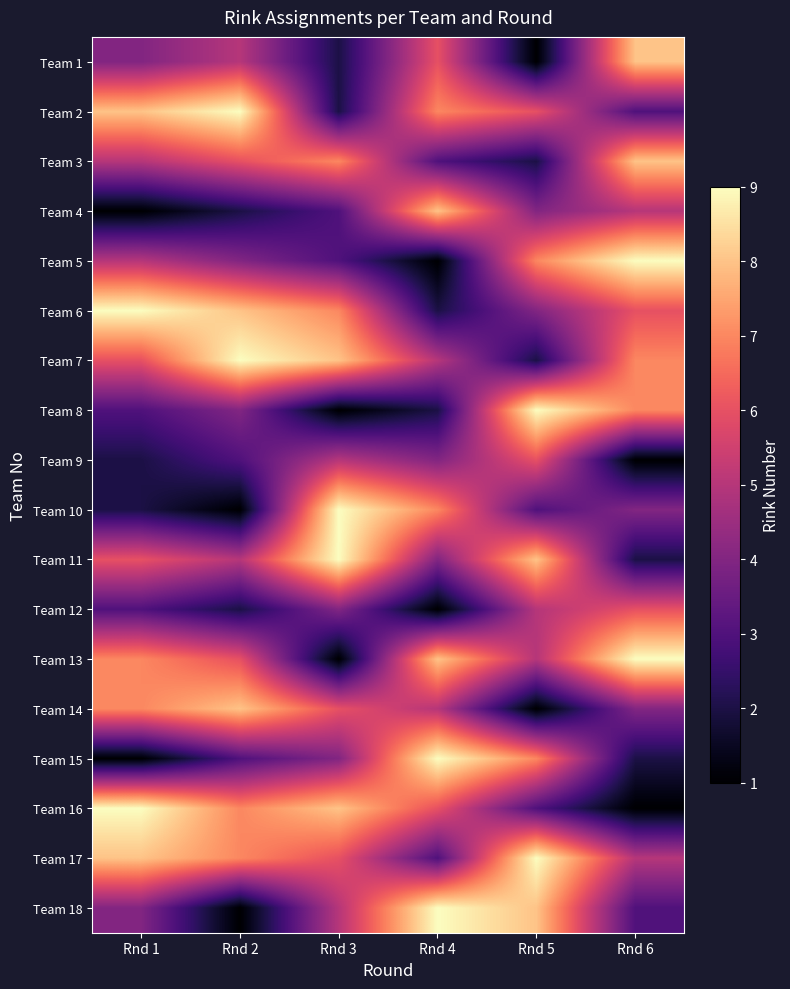

Which has a higher value, Rnd 3 or Rnd 1?

Rnd 1